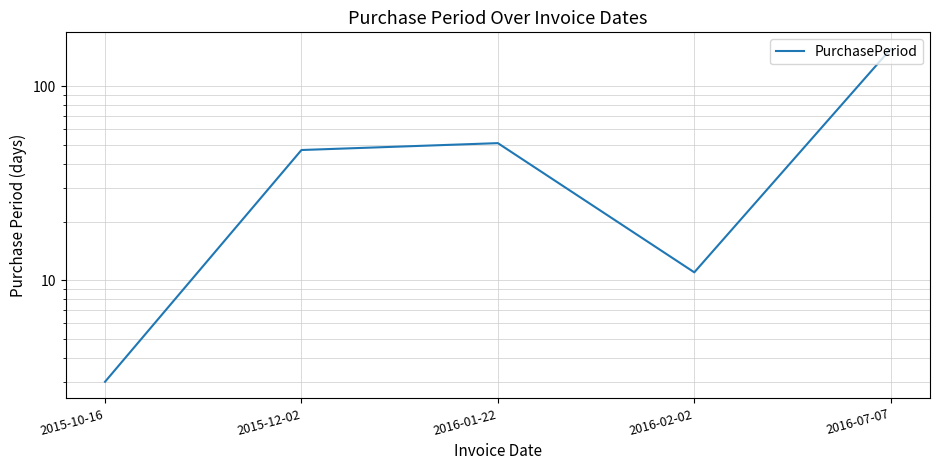

Rank the categories by value from lowest to highest.

2015-10-16, 2016-02-02, 2015-12-02, 2016-01-22, 2016-07-07